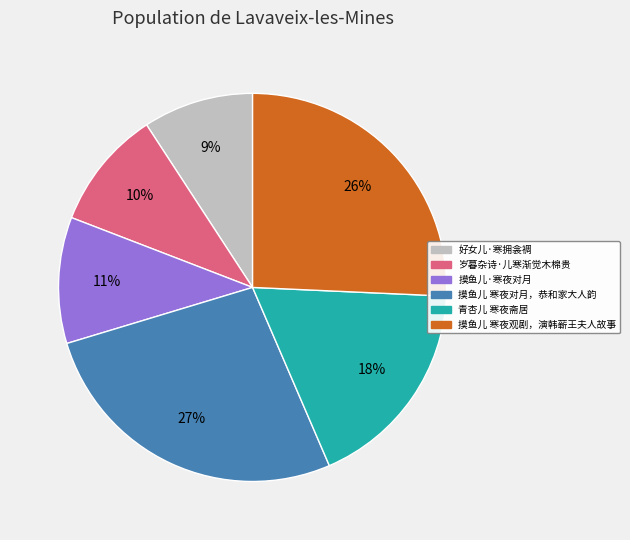

Do 摸鱼儿·寒夜对月 and 好女儿·寒拥衾裯 together represent more than half of the pie?

No